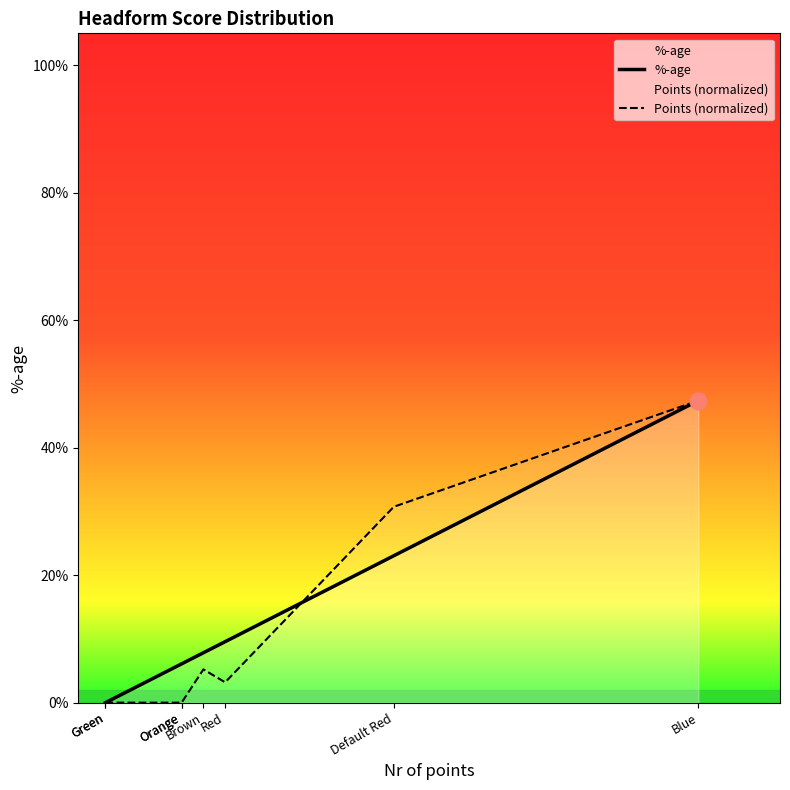

At which category is the sum across all series the highest?

Blue